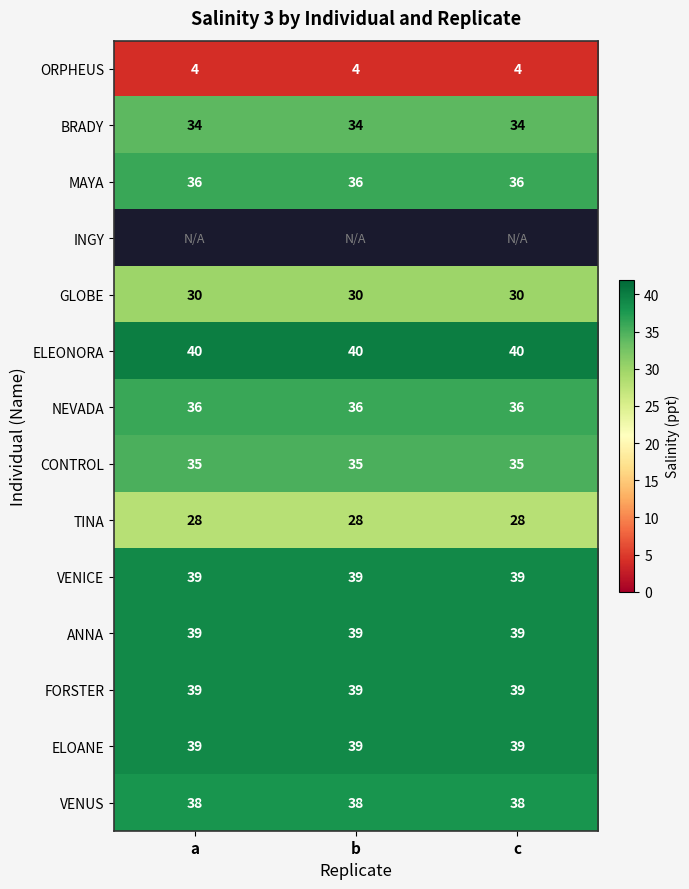

Is it true that FORSTER equals 63 at c?

False